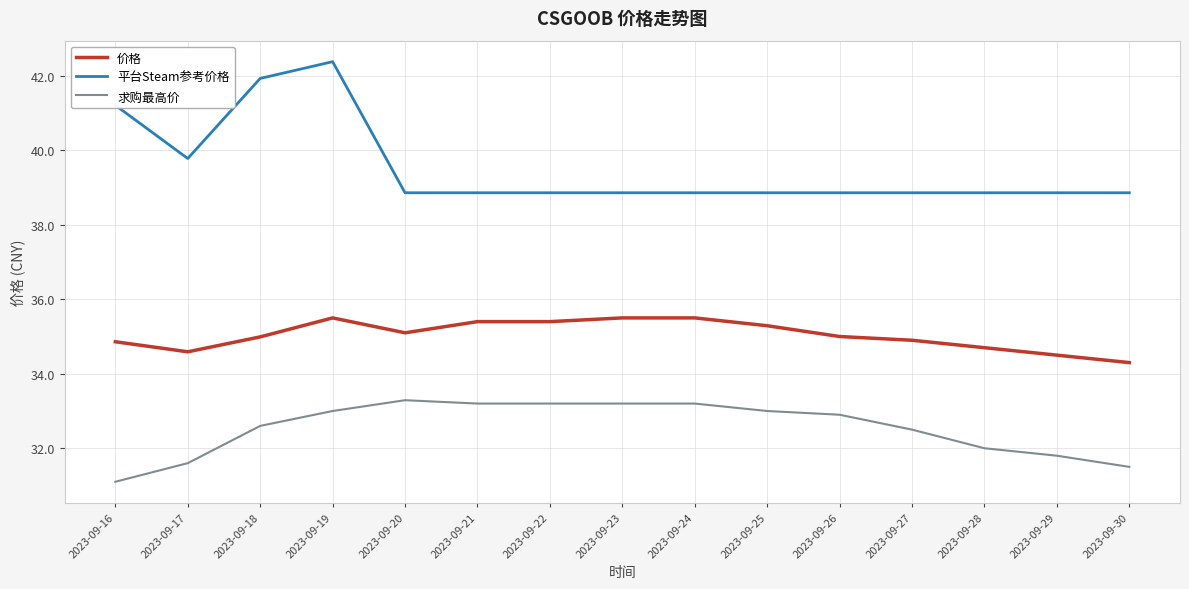

List the series in order of their peak value, lowest first.

求购最高价, 价格, 平台Steam参考价格